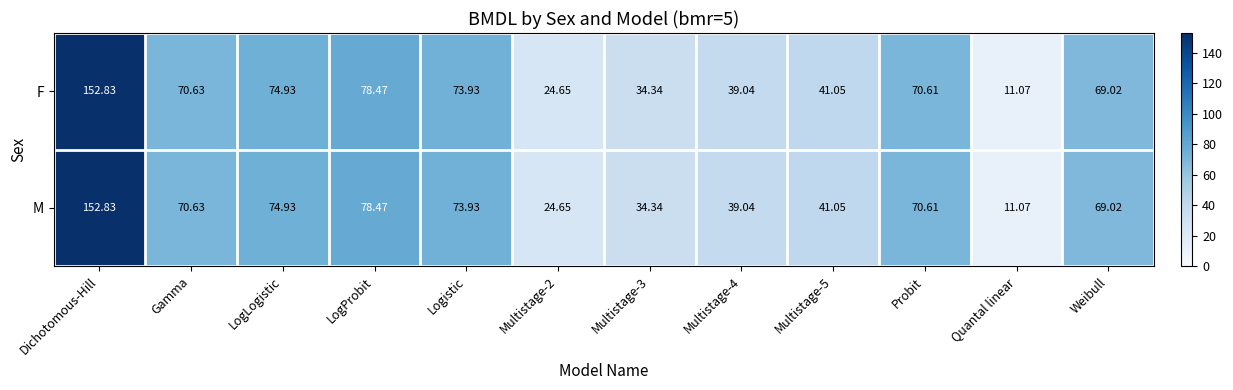

At which category is the sum across all series the highest?

Dichotomous-Hill